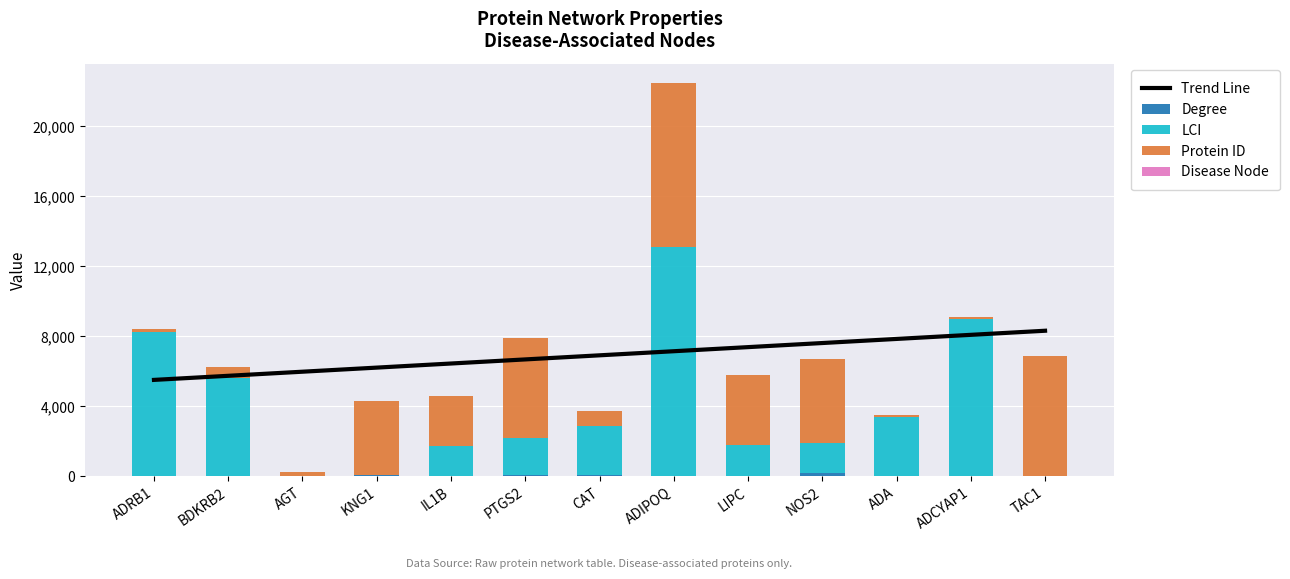

Which series has the widest spread of values?

LCI